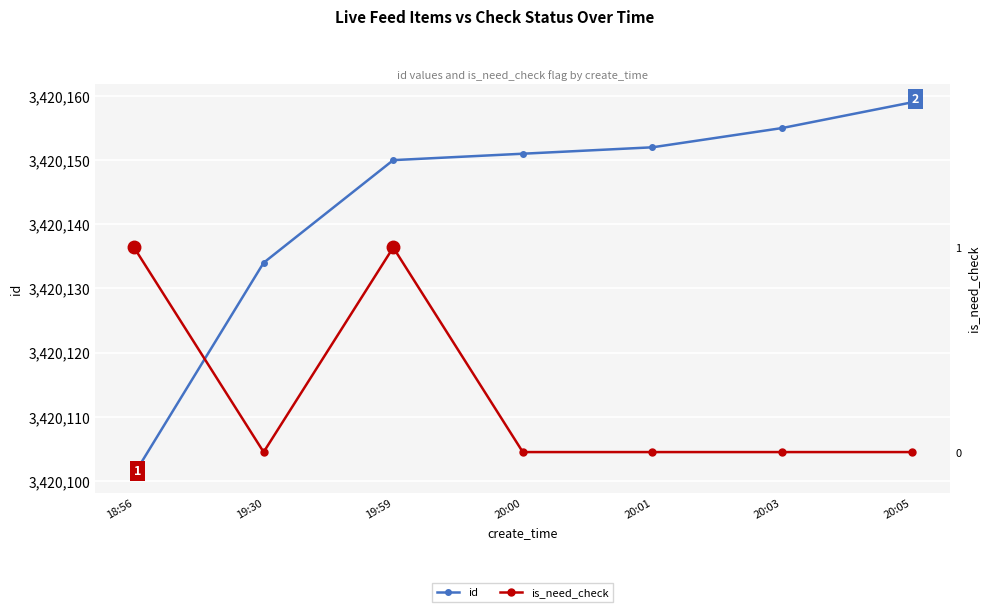

What is the difference between the second highest and second lowest values in the is_need_check series?

1